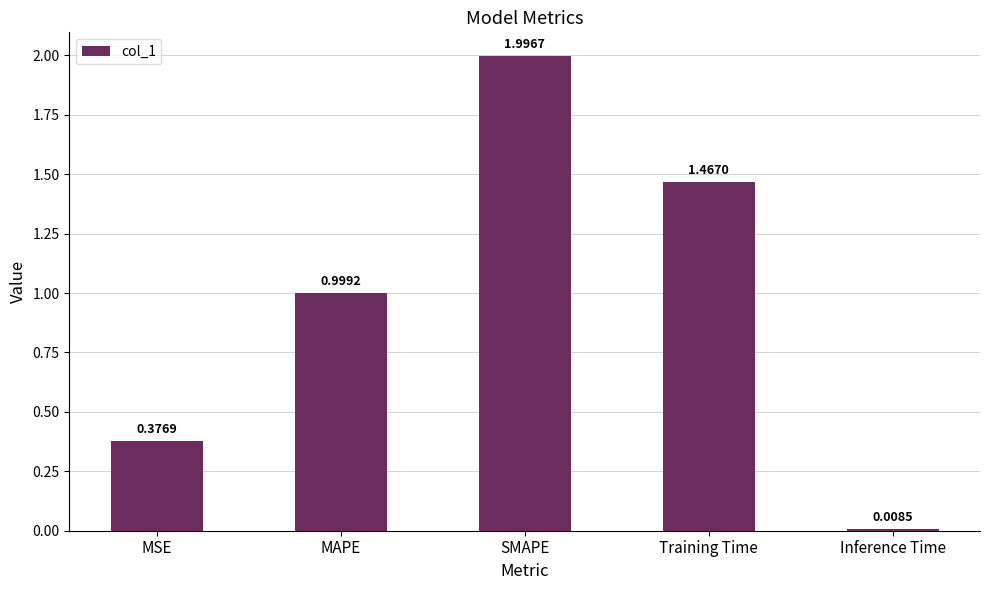

At which label is the value closest to 1?

MAPE